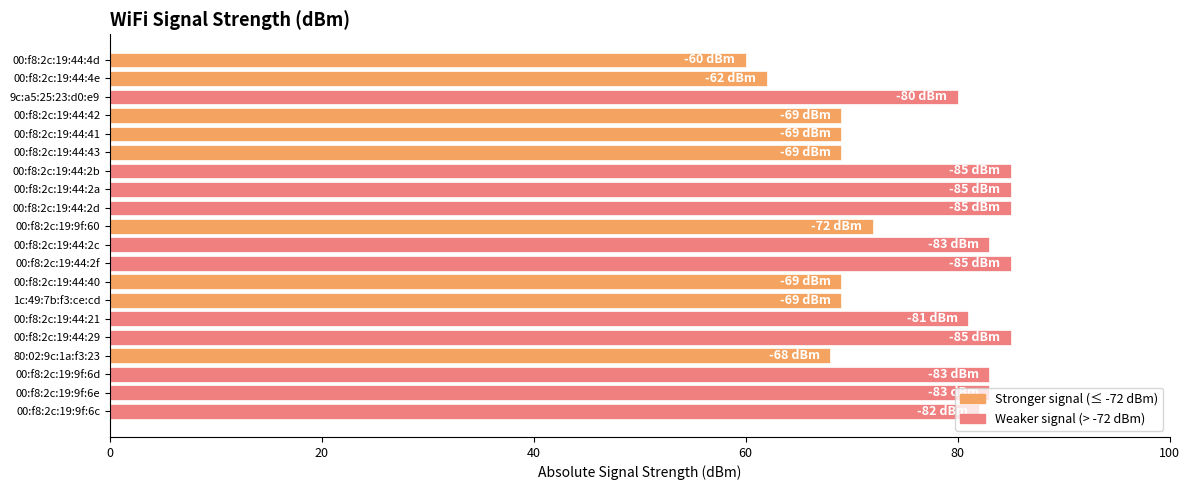

What is the approximate value at 00:f8:2c:19:44:4d, to the nearest 5?

60